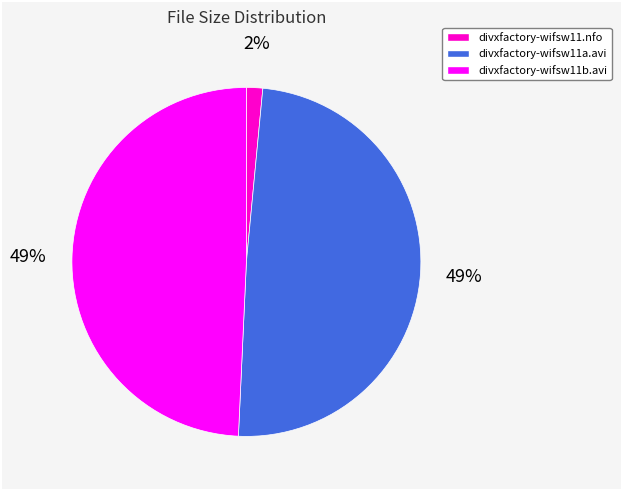

What is the ratio of the value at divxfactory-wifsw11b.avi to the value at divxfactory-wifsw11a.avi?

1.0